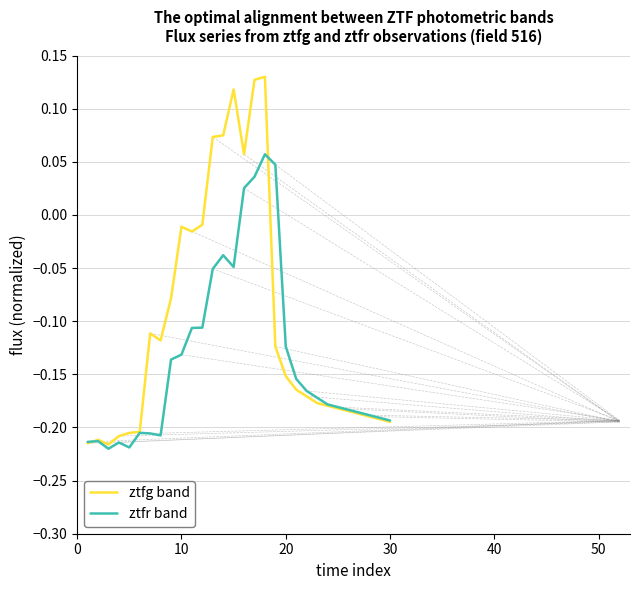

What is the difference between the maximum and minimum values in the ztfg band series?

0.3